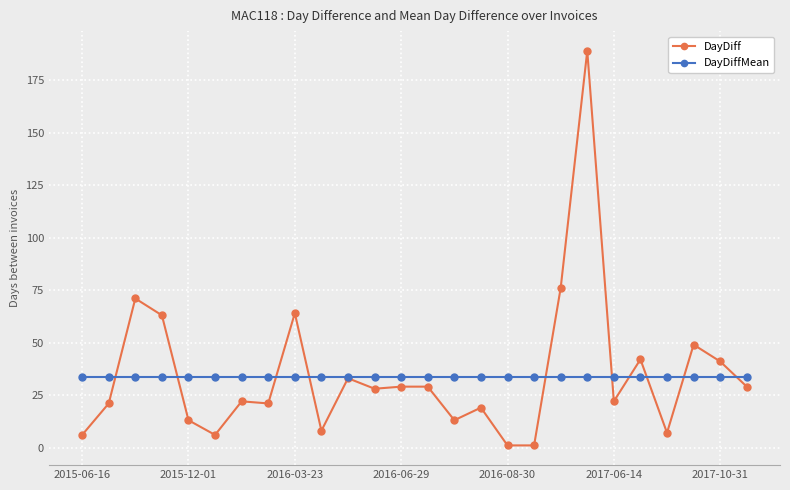

Rank the series by their maximum value, from highest to lowest.

DayDiff, DayDiffMean